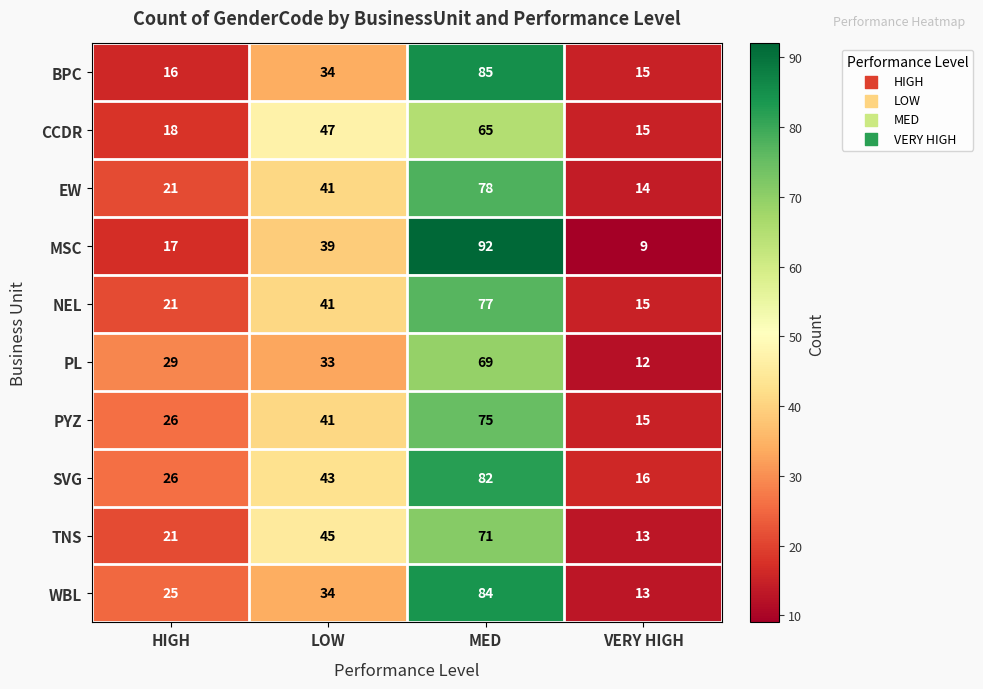

At how many categories does at least one series exceed 20?

3